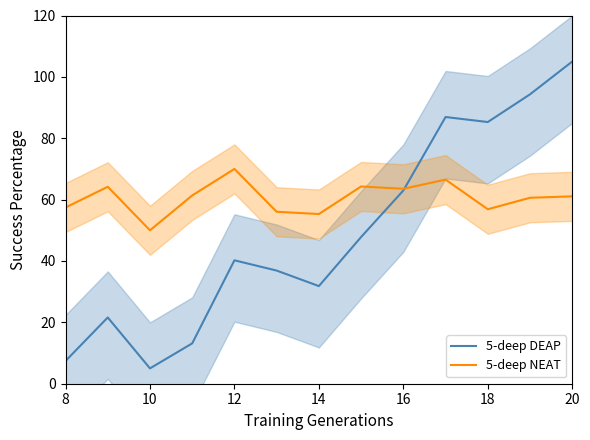

What is the value of the 5-deep NEAT point at the 10th from the left?

66.5